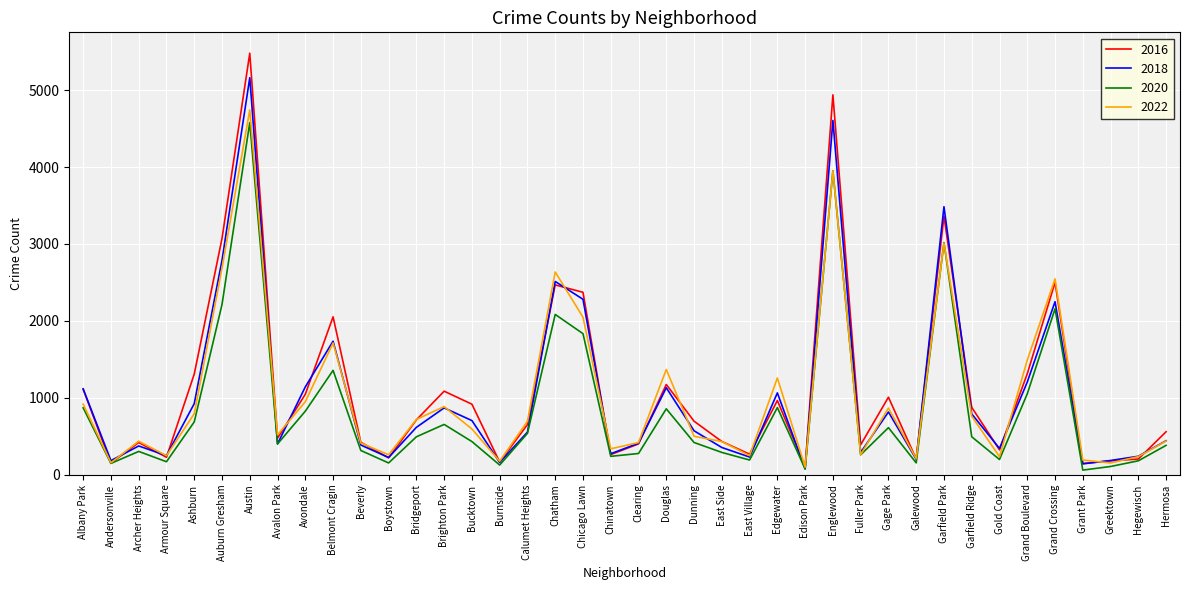

Which series ends up on top after the final intersection of 2020 and 2022?

2022